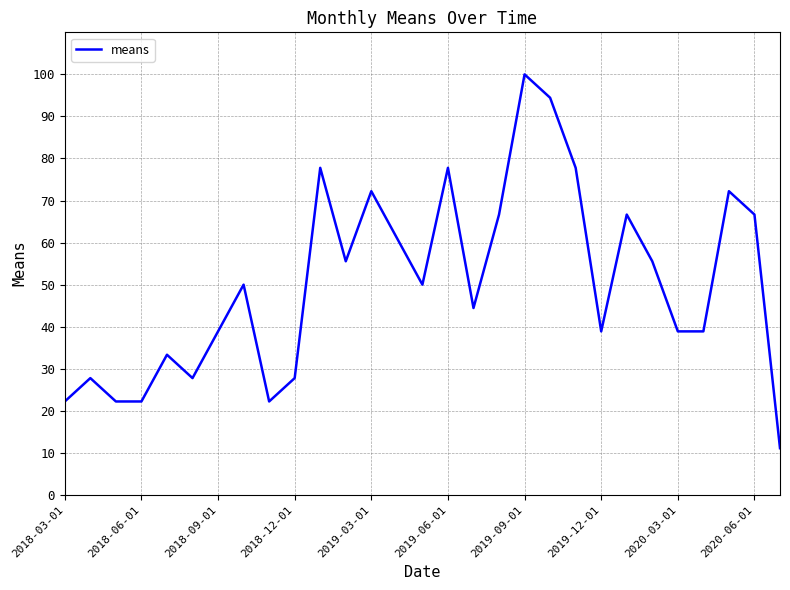

What is the greatest value displayed?

100.0